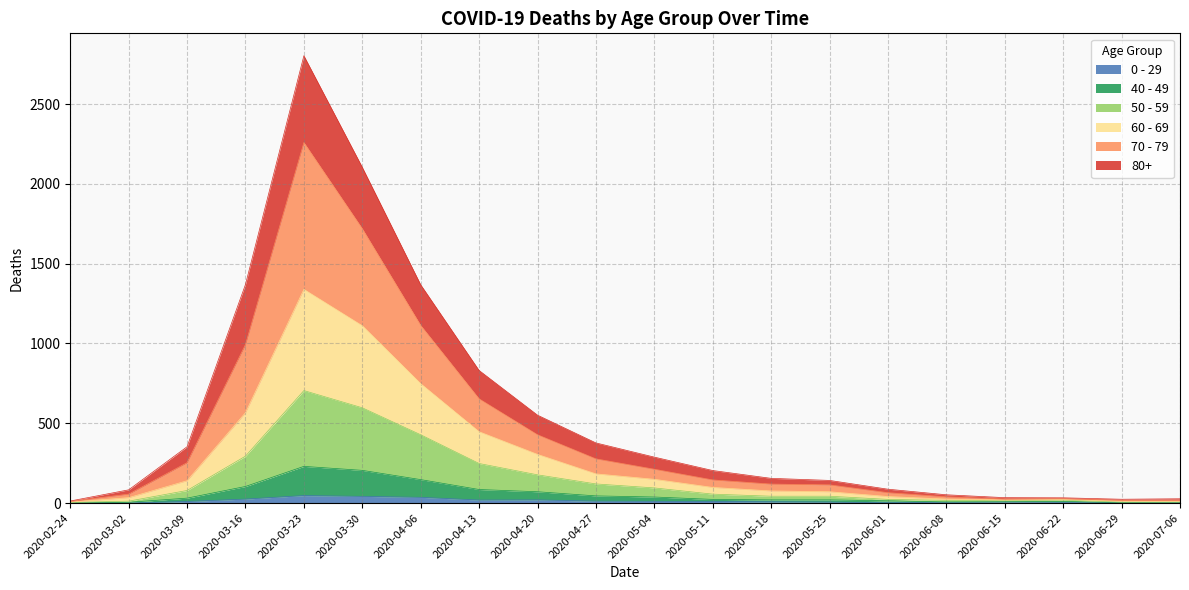

What is the label of the 16th point from the left?

2020-06-08